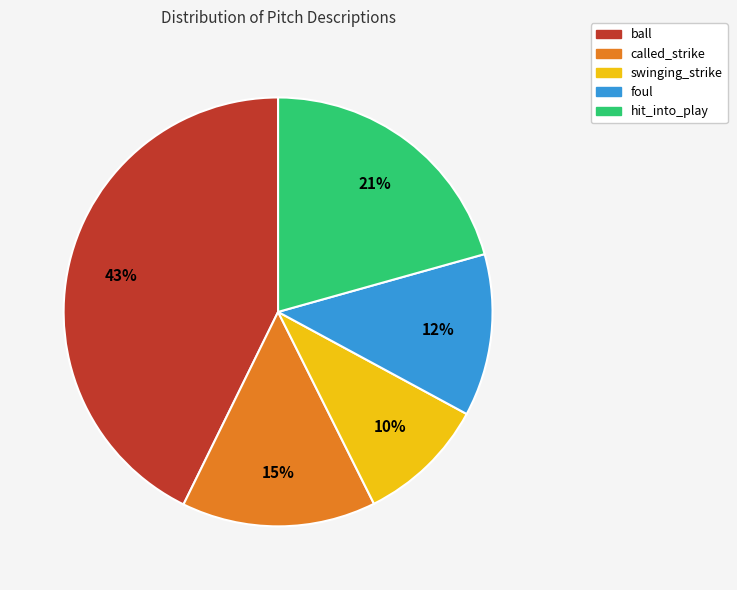

Combined, do swinging_strike and hit_into_play account for over 50%?

No